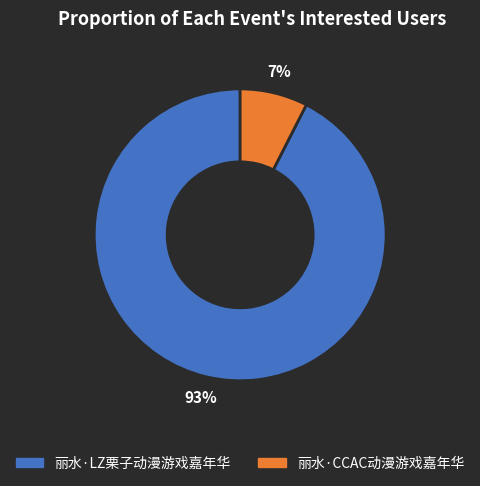

To the nearest percent, what portion does 丽水·LZ栗子动漫游戏嘉年华 represent?

93%